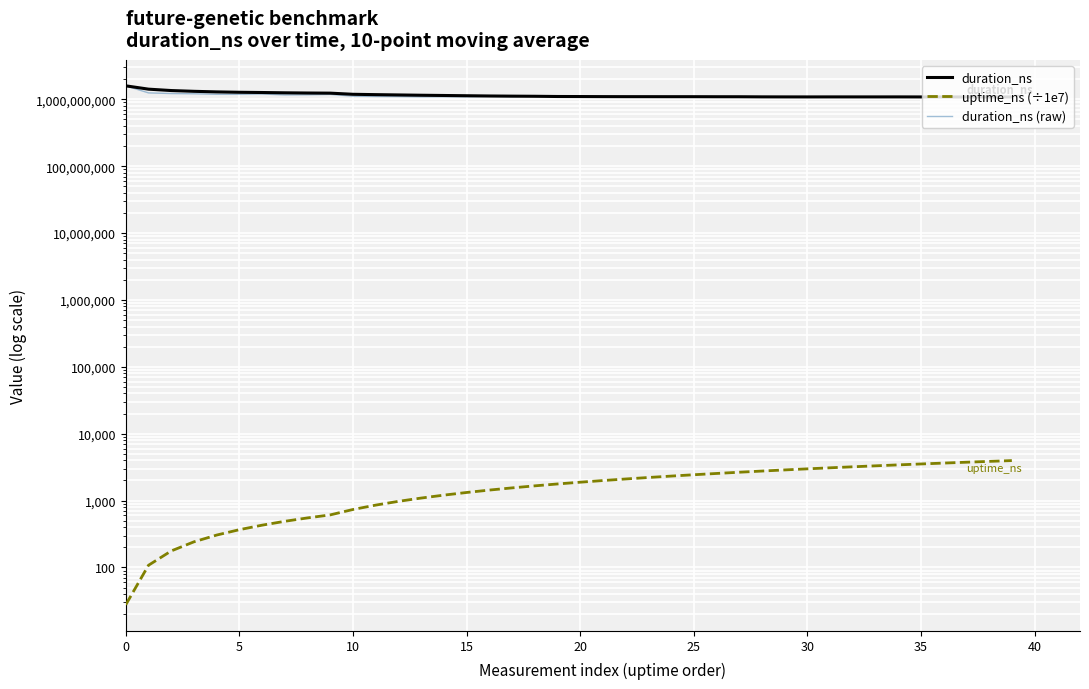

Rank the series by their maximum value, from lowest to highest.

uptime_ns (÷1e7), duration_ns, duration_ns (raw)